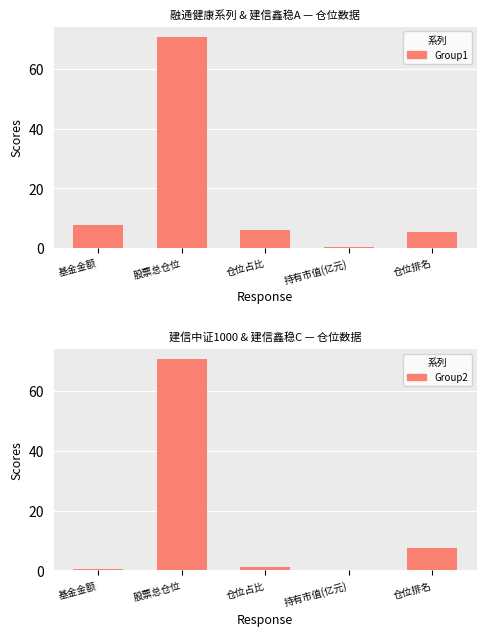

Which series changed the most between 仓位占比 and 仓位排名?

Group2